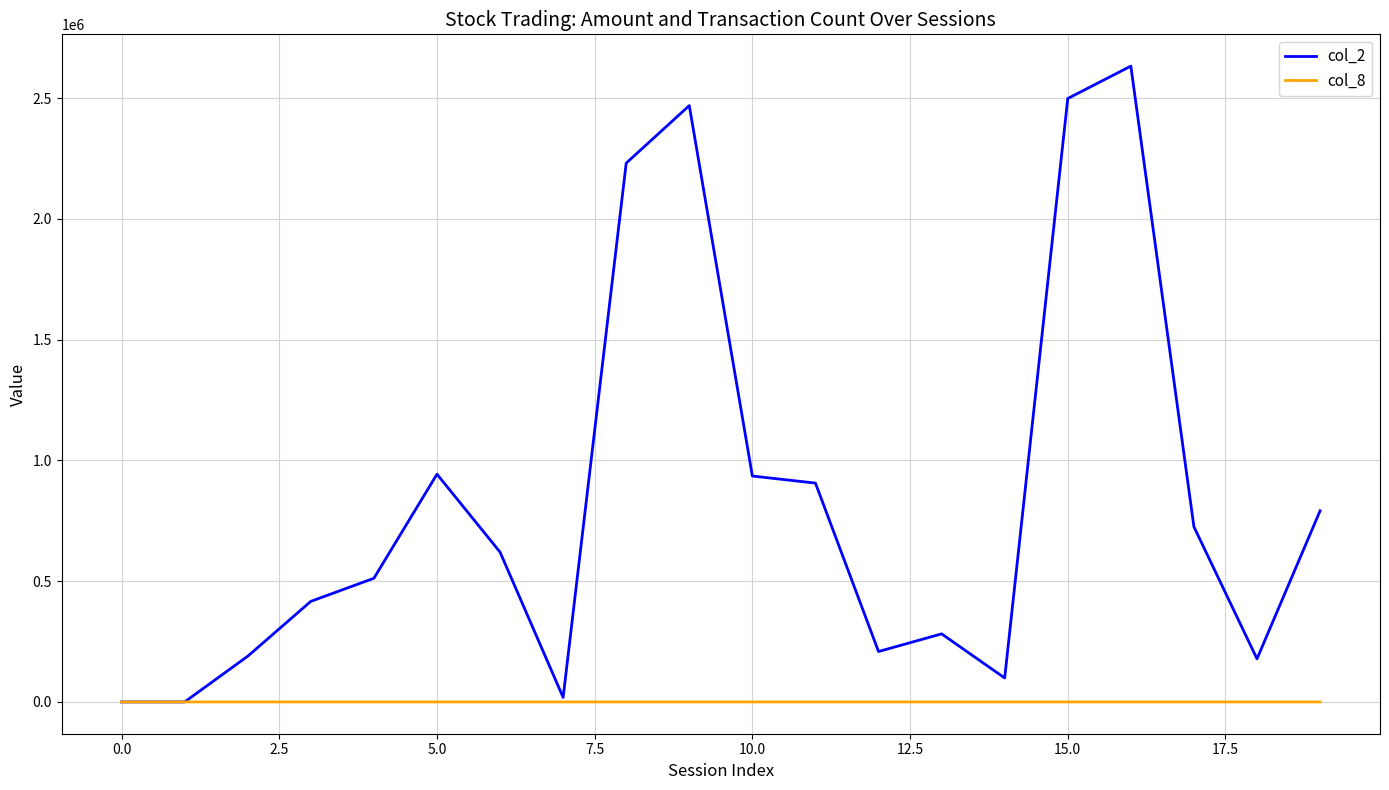

What is the maximum value shown in the chart?

2632640